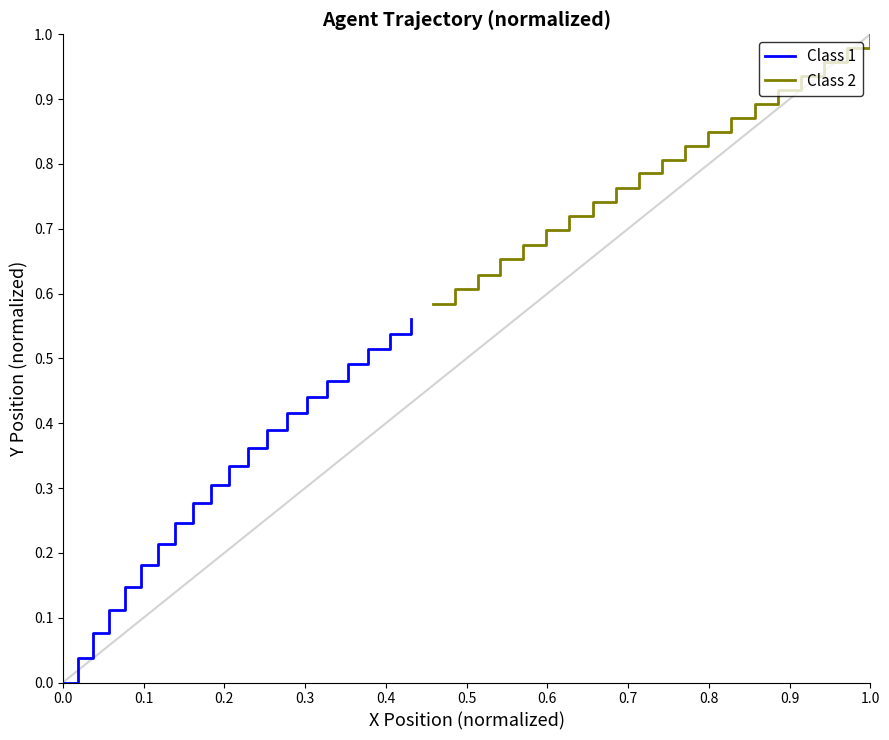

The Class 2 series shows 0.3 at 0.1. True or false?

False